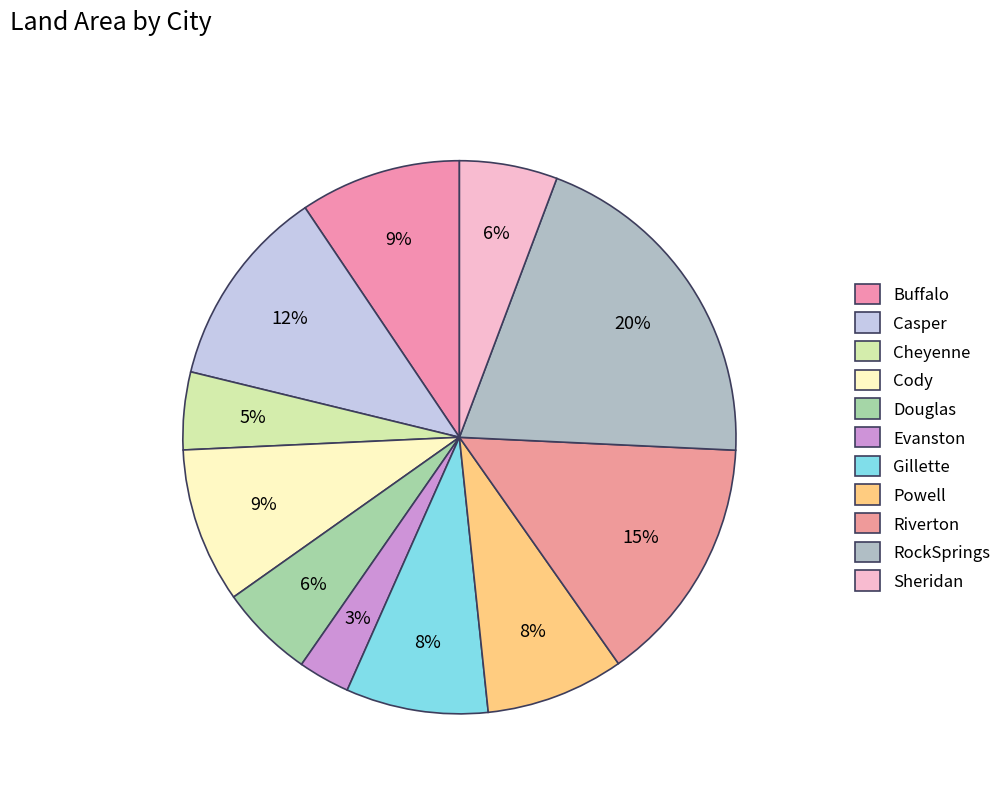

The Cody slice represents 1% of the pie. True or false?

False